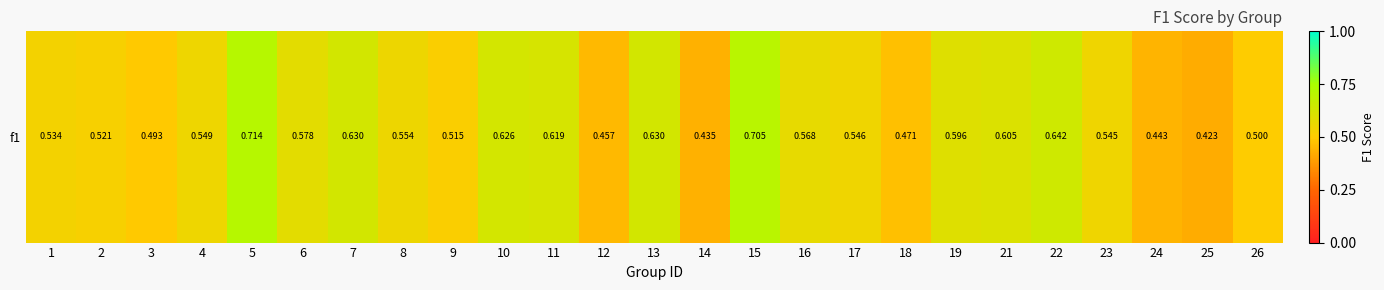

Rank the categories by value from lowest to highest.

25, 14, 24, 12, 18, 3, 26, 9, 2, 1, 23, 17, 4, 8, 16, 6, 19, 21, 11, 10, 7, 13, 22, 15, 5